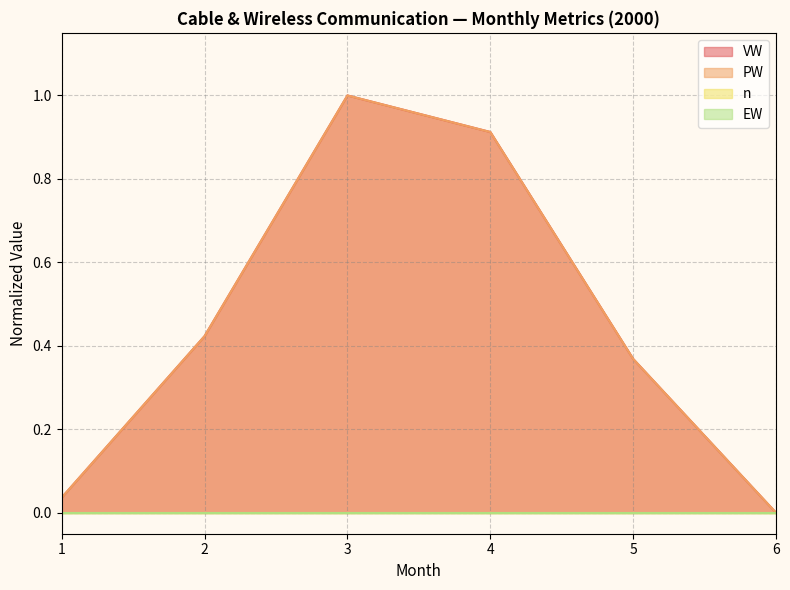

True or false: VW has more than 0 points higher than both neighbors.

True